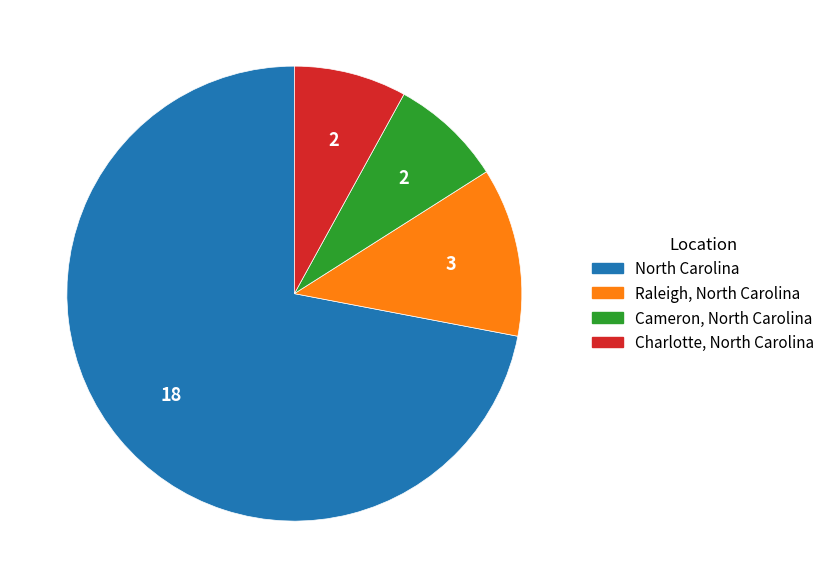

Between North Carolina and Raleigh, North Carolina, which is larger?

North Carolina